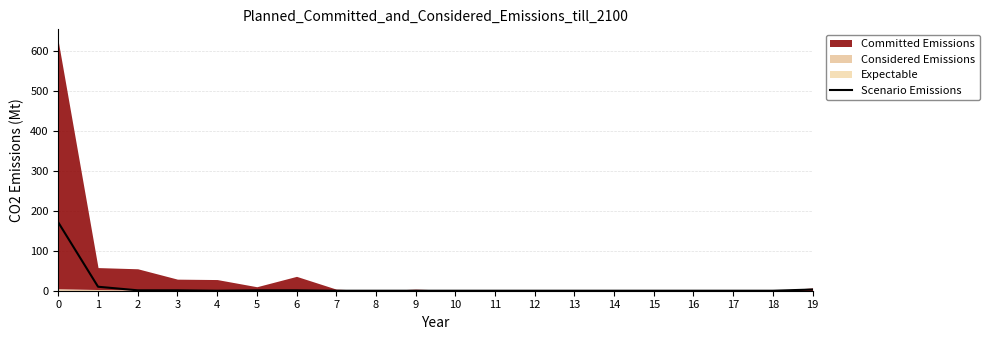

How many lines are shown in the chart?

1